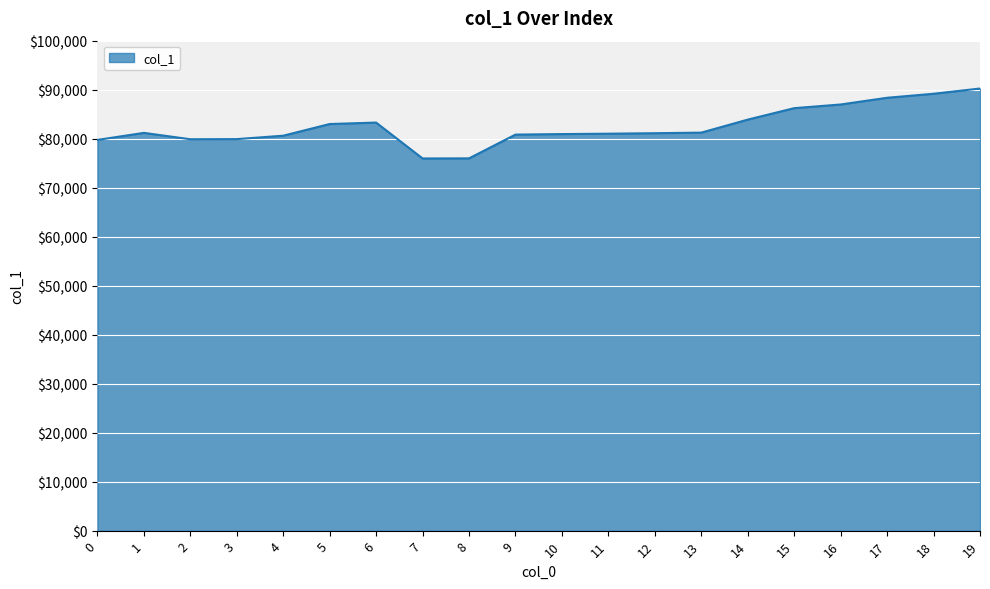

What is the minimum value shown in the chart?

75958.3